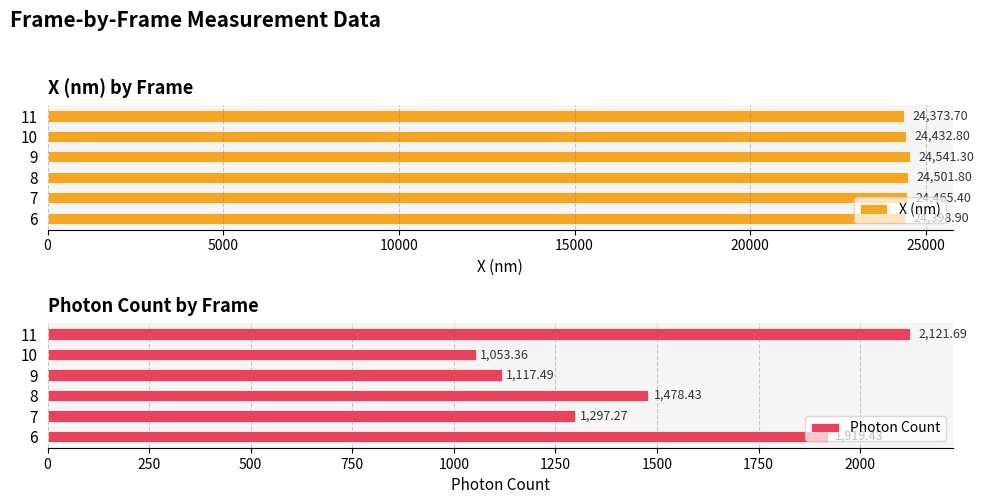

What is the difference between the second highest and minimum values in the X (nm) series?

128.1